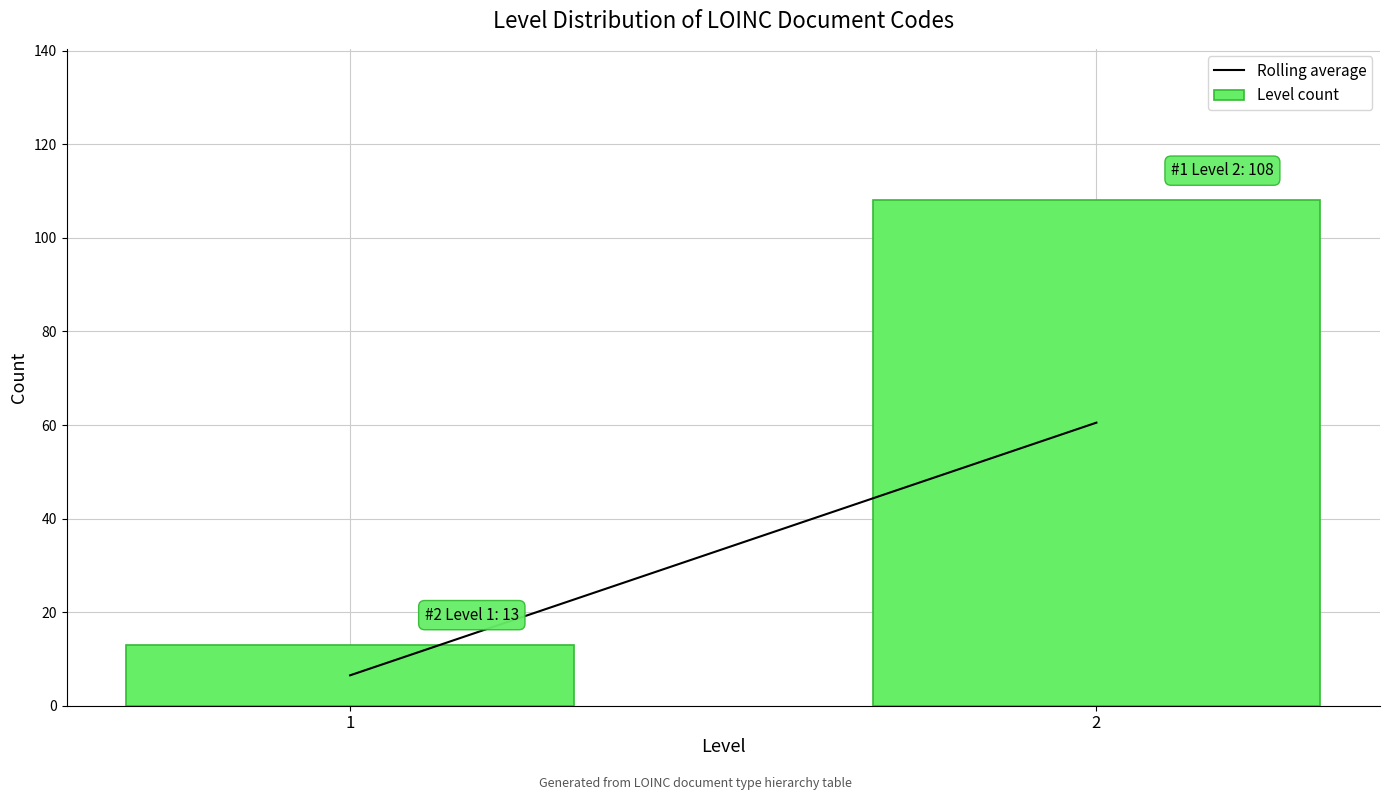

Reading left to right, list all the values displayed in this chart.

13	108